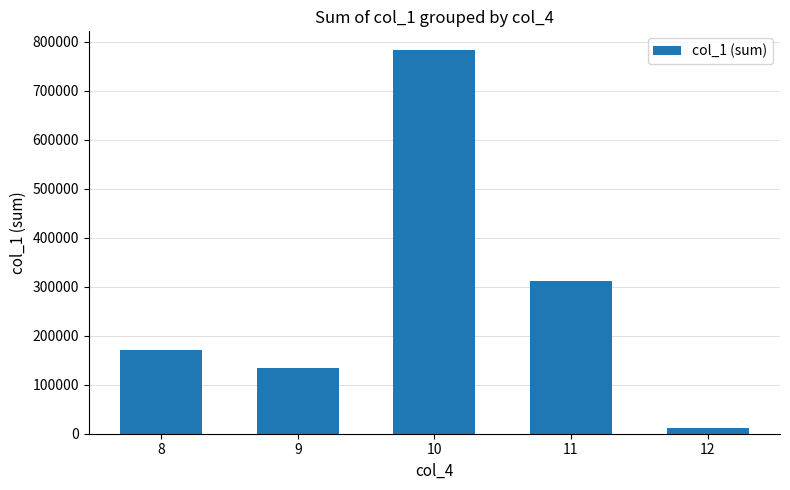

Reading right to left, transcribe all the data shown in this chart.

11912.8	310518.3	781684.1	134691.7	171127.3